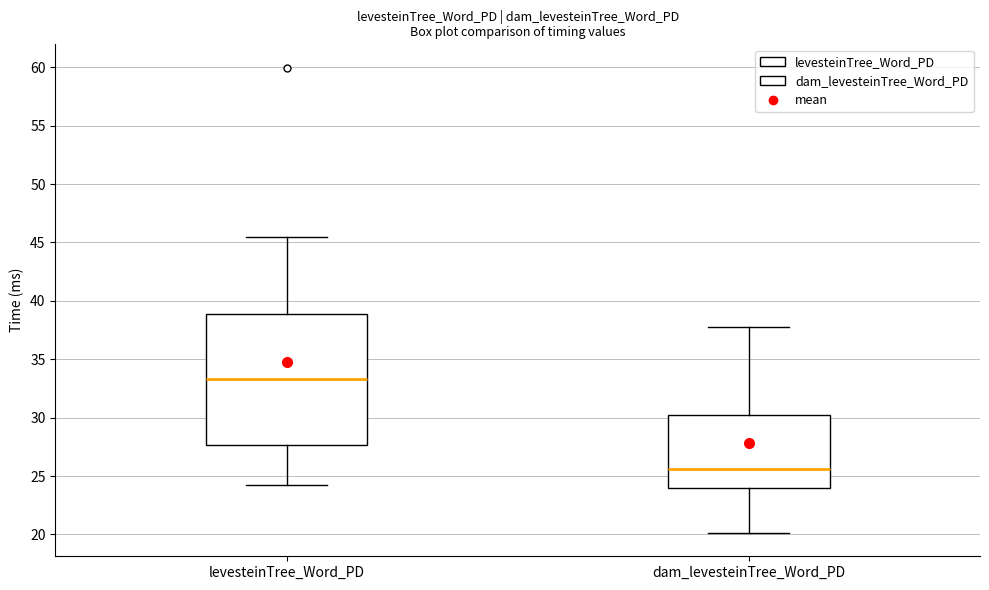

Reading left to right, read every box against the y-axis: the position of its median line, the range the box covers, and the ends of its whiskers. The values are not printed on the chart, so give them approximately, as read against the axis.

levesteinTree_Word_PD: median 33.5, box 27.5 to 39.0, whiskers 24.0 to 45.5
dam_levesteinTree_Word_PD: median 25.5, box 24.0 to 30.0, whiskers 20.0 to 38.0